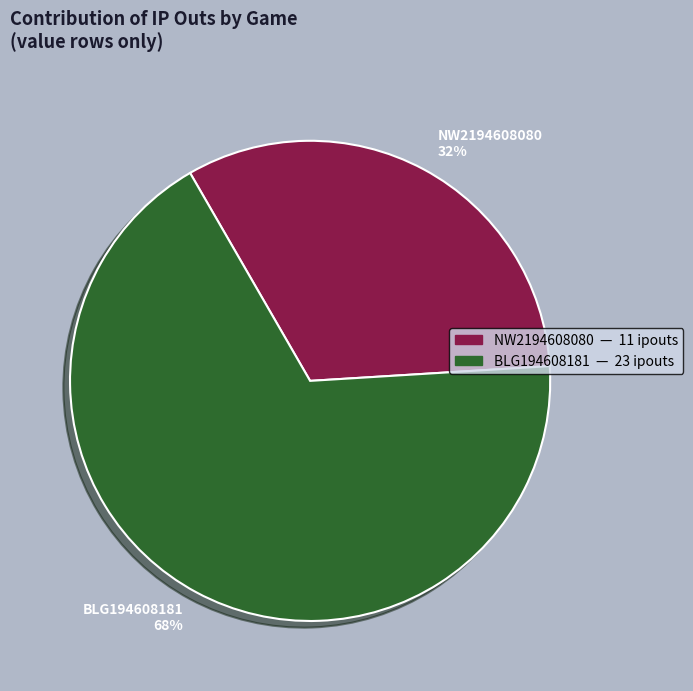

To the nearest percent, what is the average slice percentage?

50%